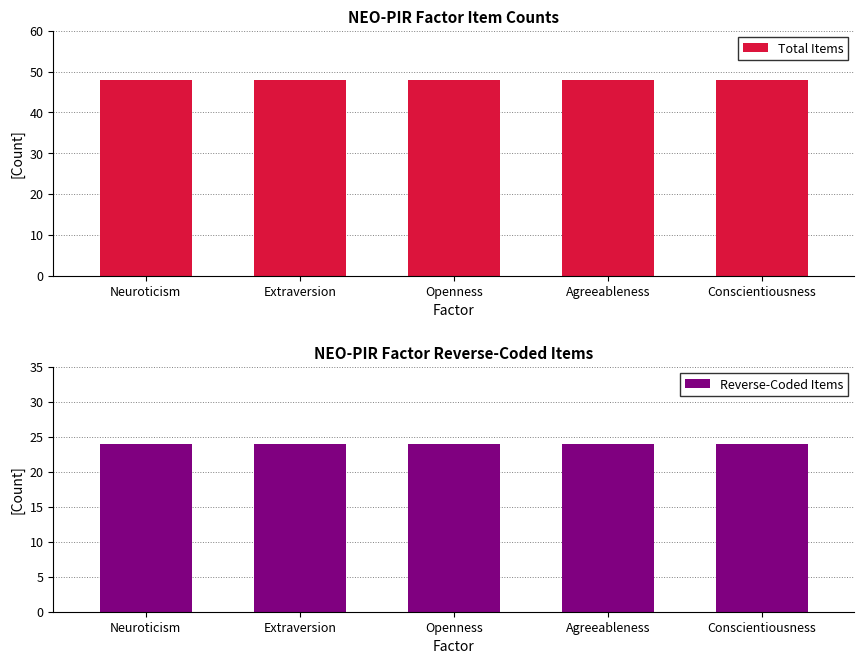

The value of Total Items at Extraversion is 48. True or false?

True